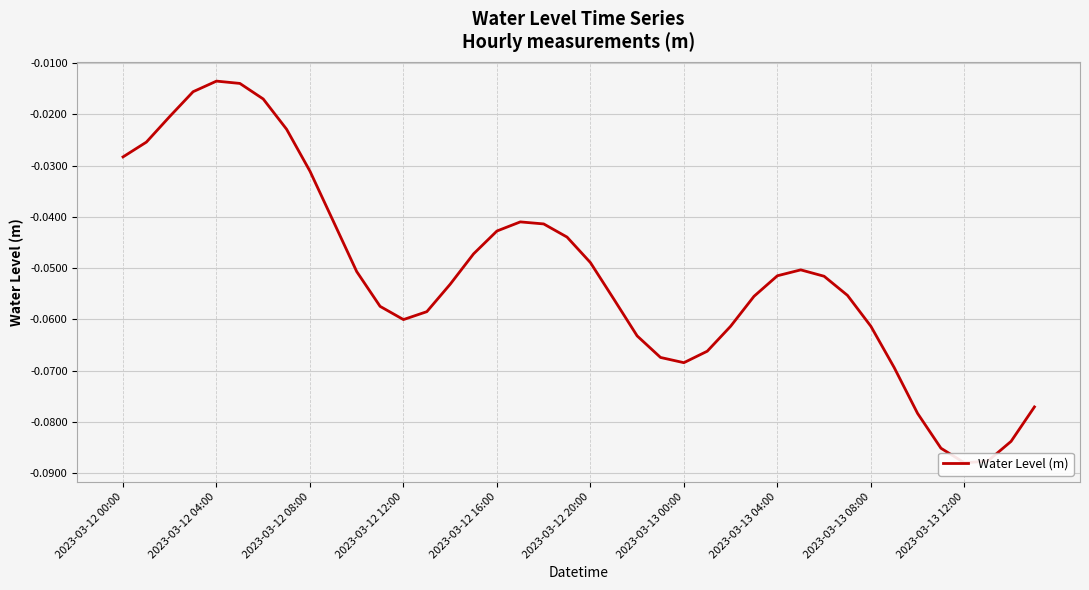

What is the average value?

-0.1